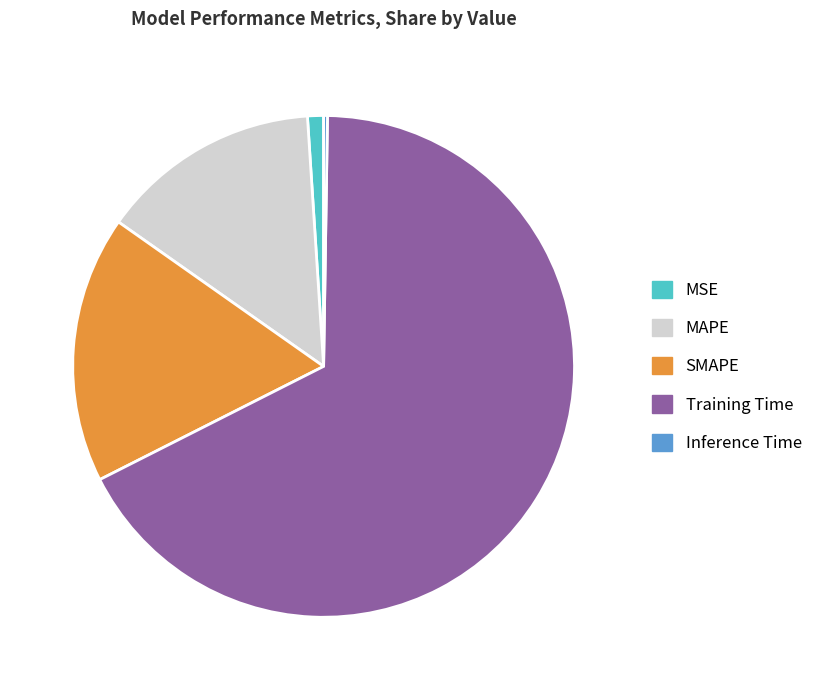

Is it true that MAPE is 14% of the pie?

True